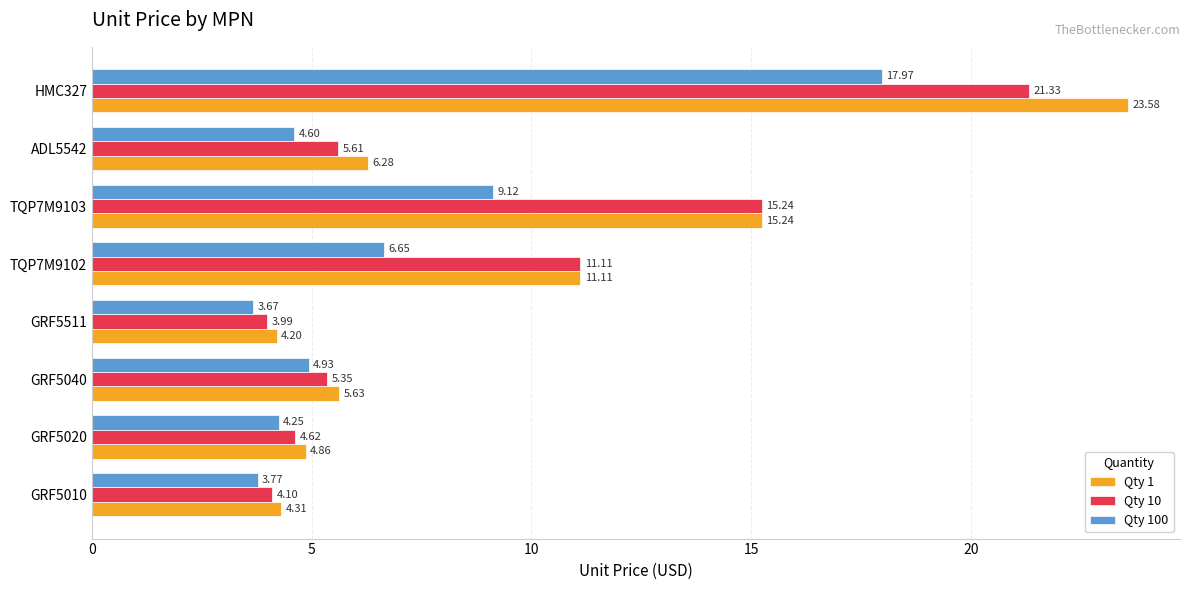

How many data points in Qty 100 are less than 4?

2